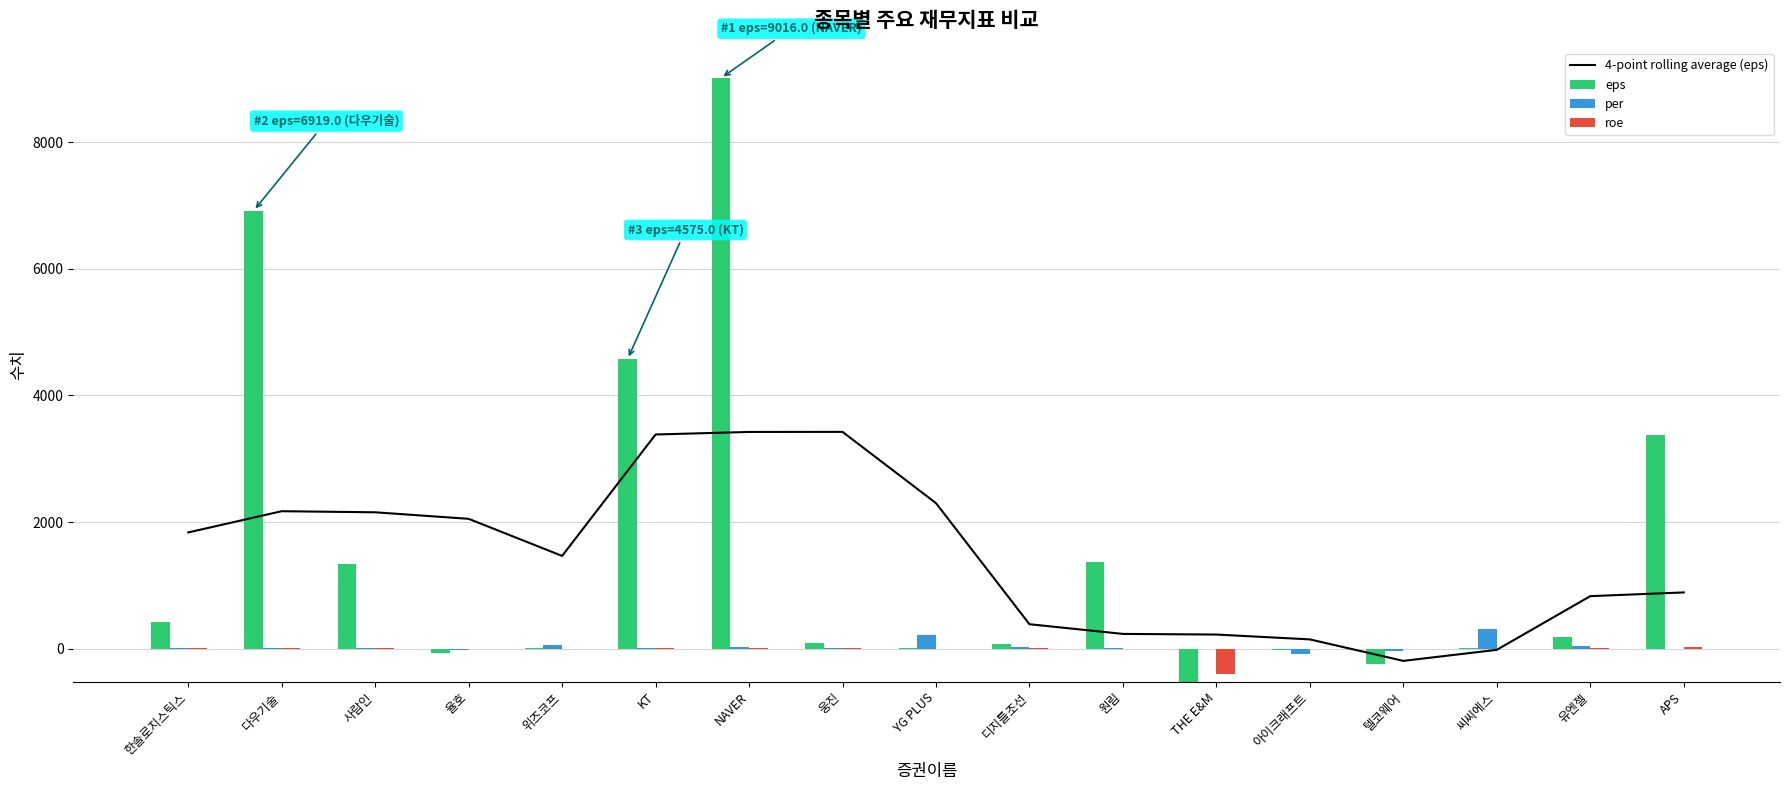

At which label does roe first exceed 3?

한솔로지스틱스